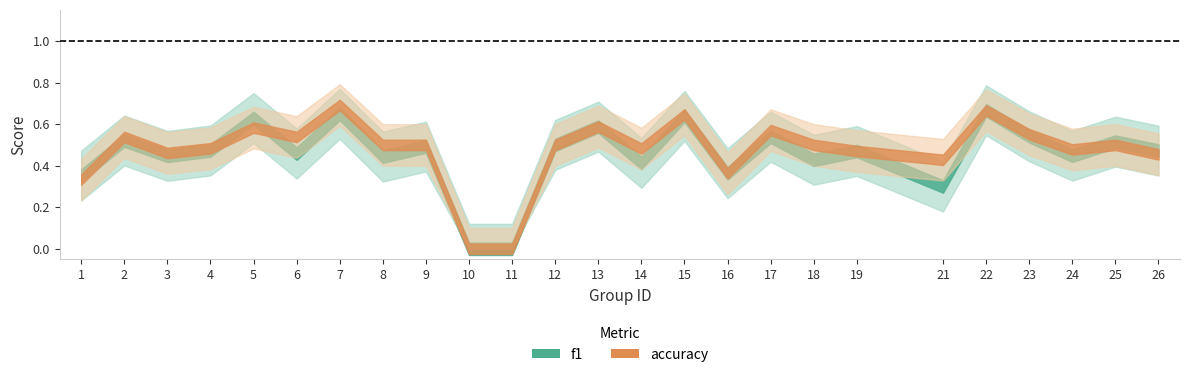

How many times do f1 and accuracy cross each other?

4